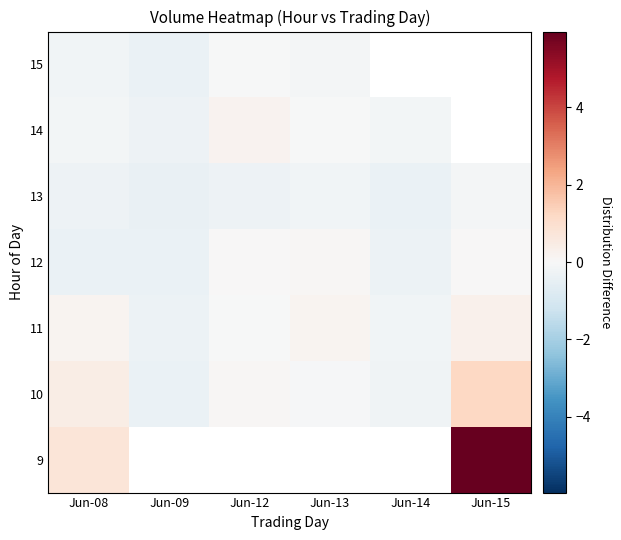

Which has a higher value, Jun-14 or Jun-08?

Jun-08